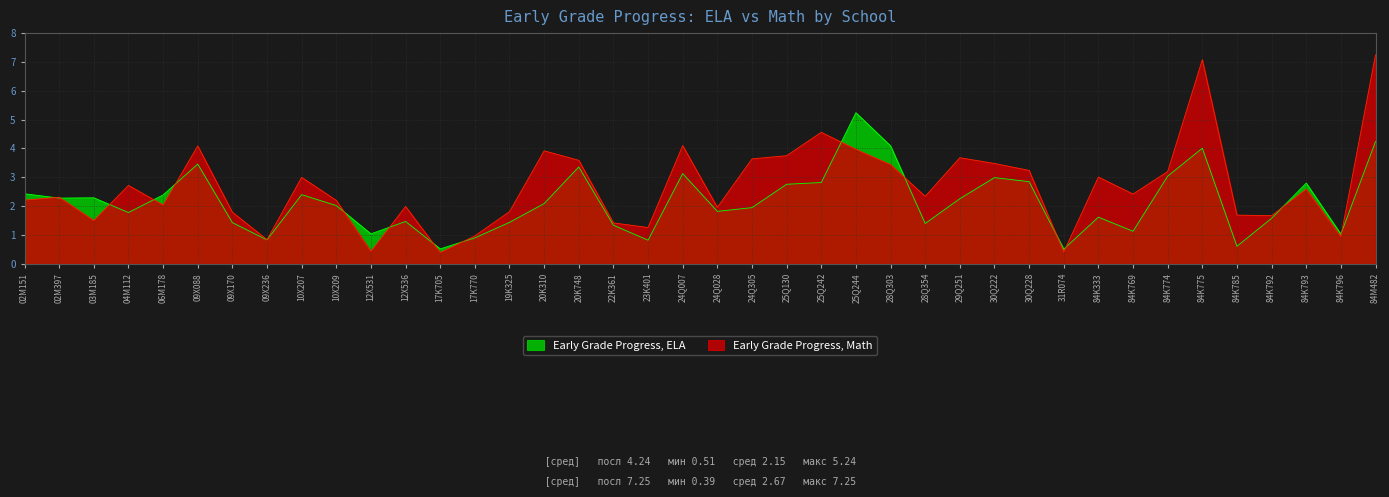

True or false: Early Grade Progress, ELA has a value of 1.4 at 19K325.

True